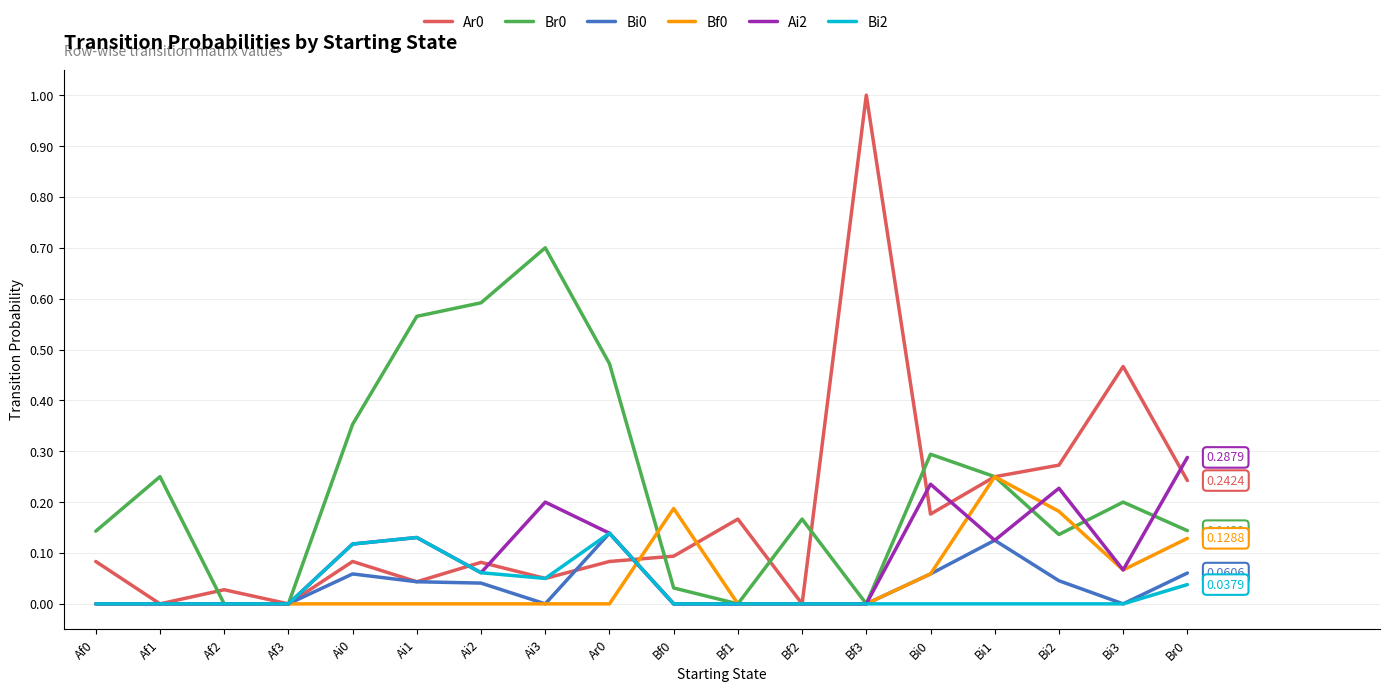

What is the total value across all series at Bi1?

1.0